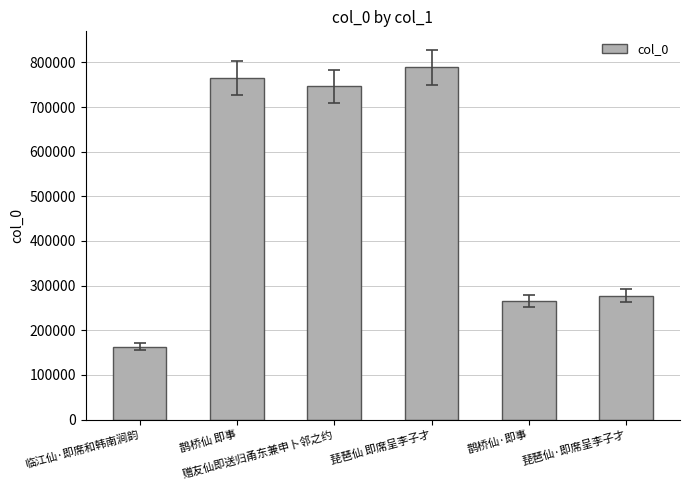

Where is the data nearest to the value 475813?

琵琶仙·即席呈李子才